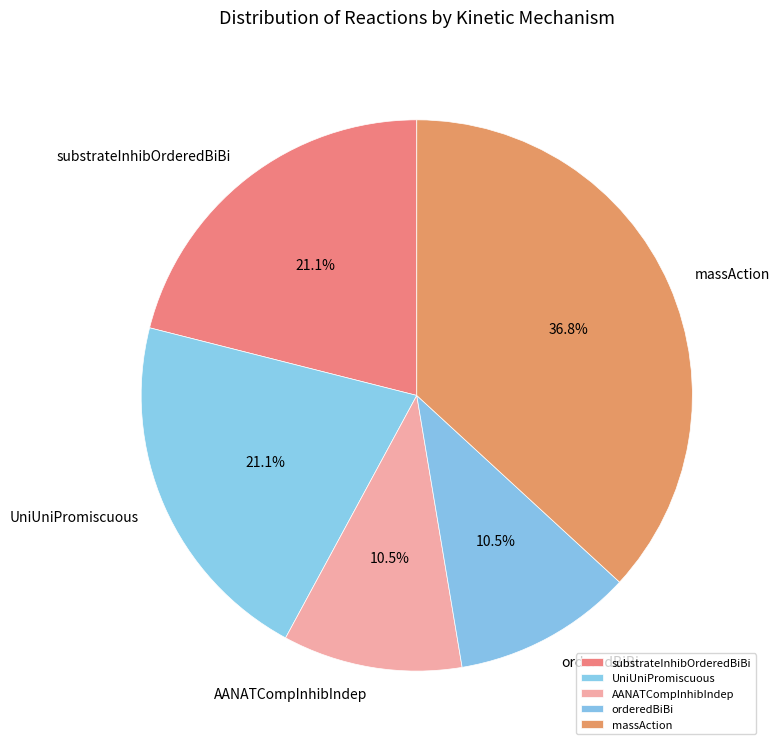

Which slice is the largest?

massAction